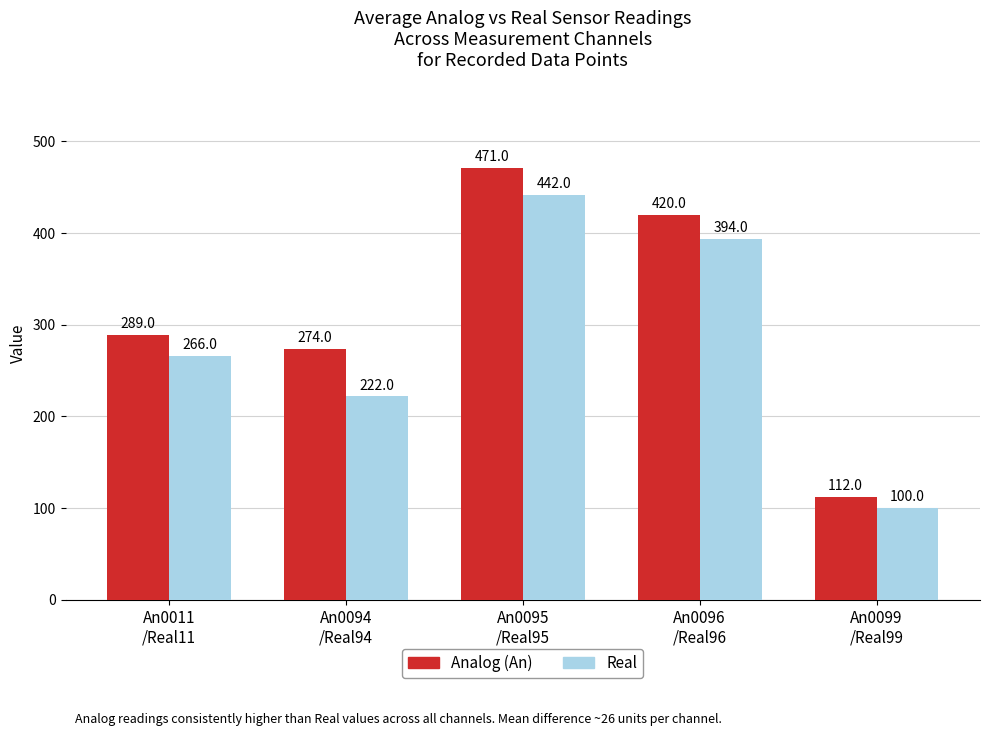

What is the label of the 1st bar from the right?

An0099
/Real99